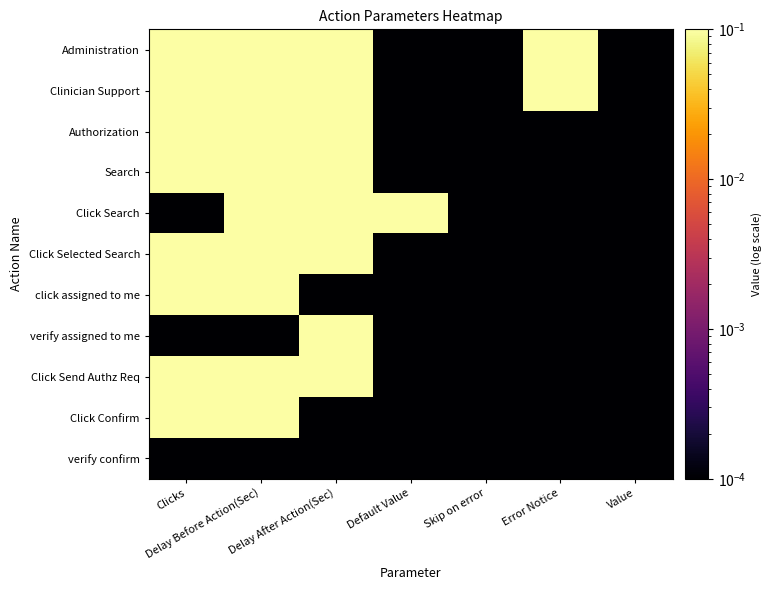

Which series changed the most between Delay Before Action(Sec) and Default Value?

Administration